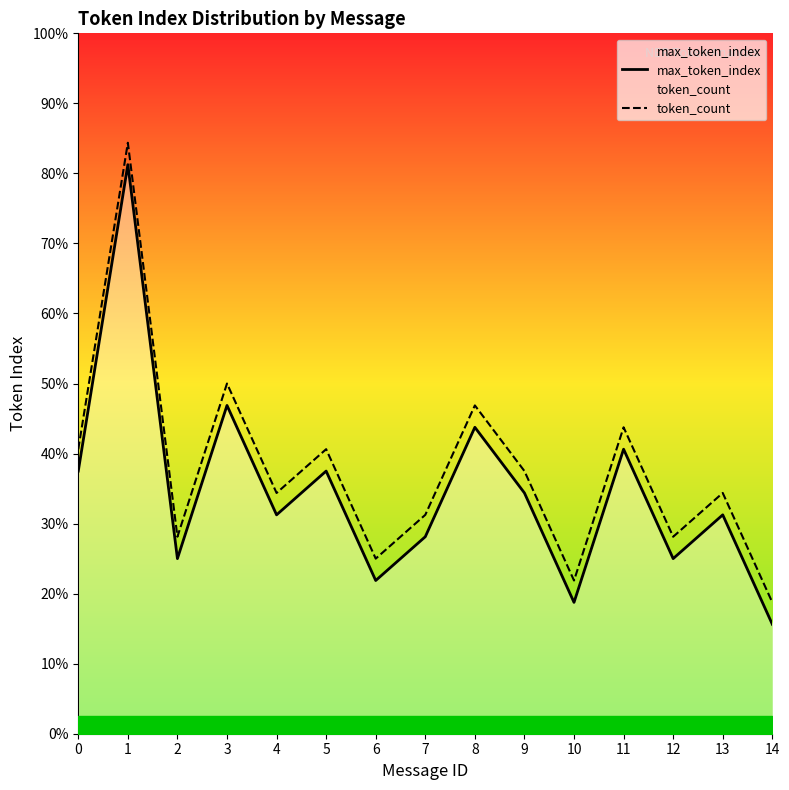

True or false: token_count and max_token_index intersect in this chart.

False